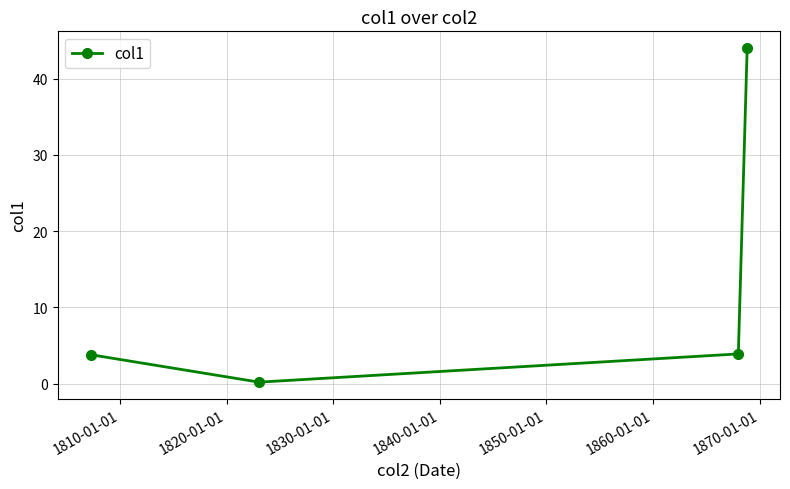

How many interior local valleys (lower than both neighbors) does the data have?

1